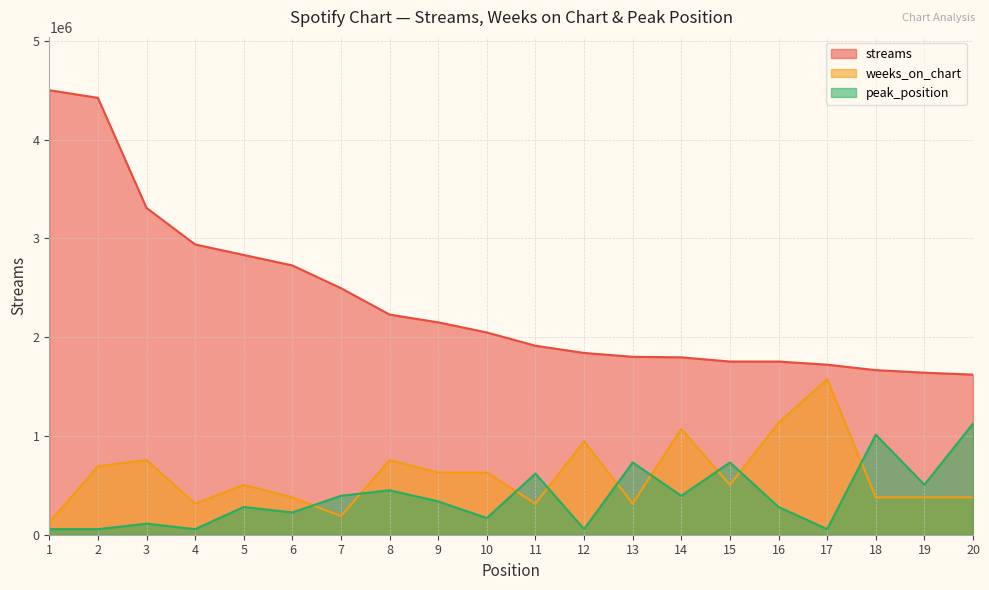

Which series ends up on top after the final intersection of peak_position and weeks_on_chart?

peak_position